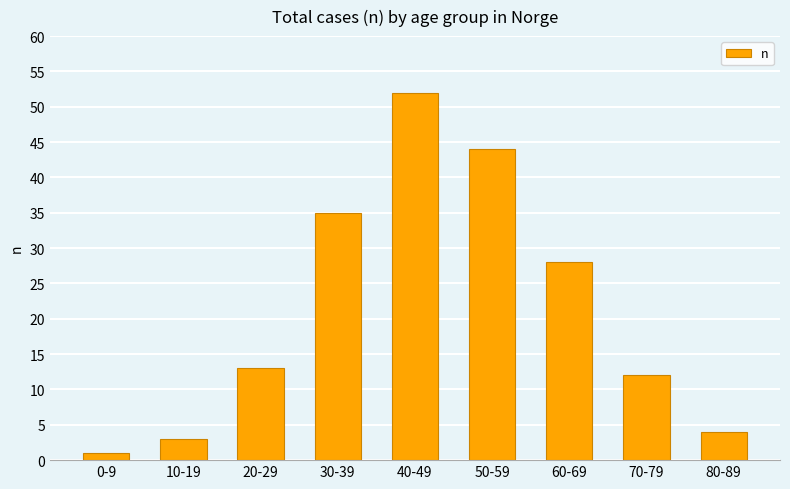

True or false: the data shows 43 at 60-69.

False